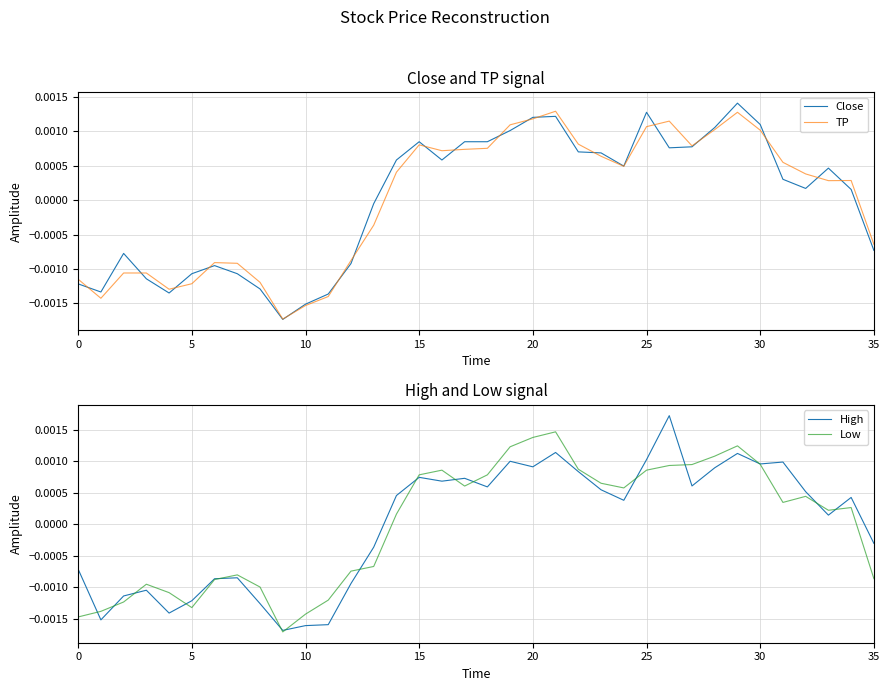

How many interior local peaks does the TP series have?

6